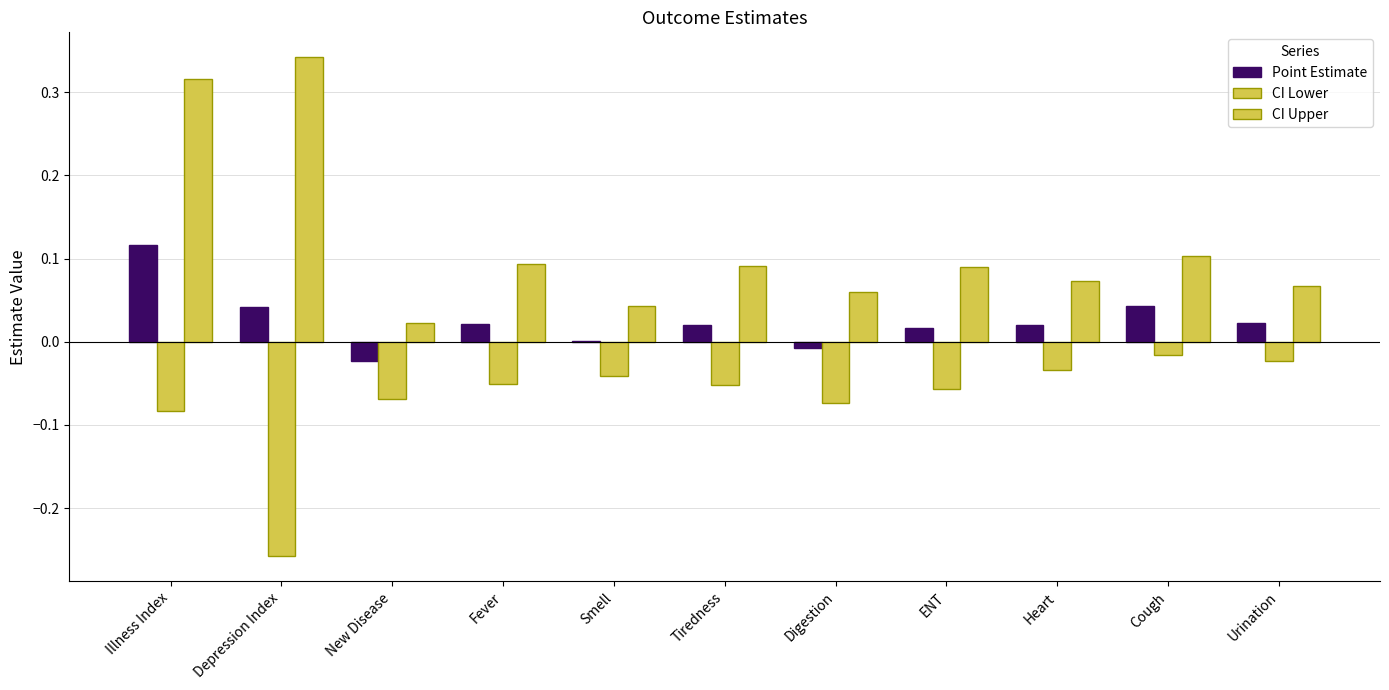

Rank the series by their maximum value, from lowest to highest.

CI Lower, Point Estimate, CI Upper